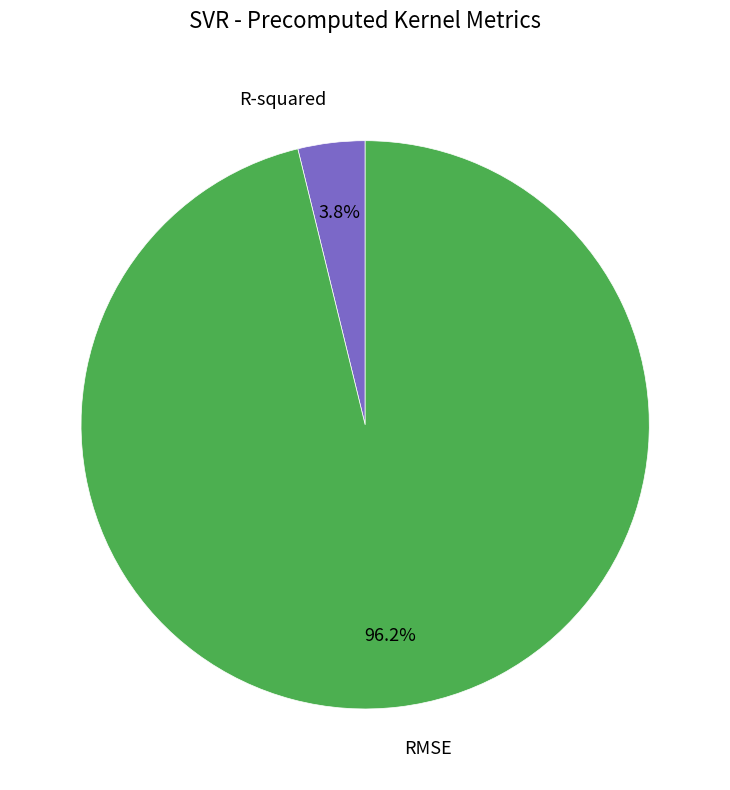

Does any single category account for the majority?

Yes